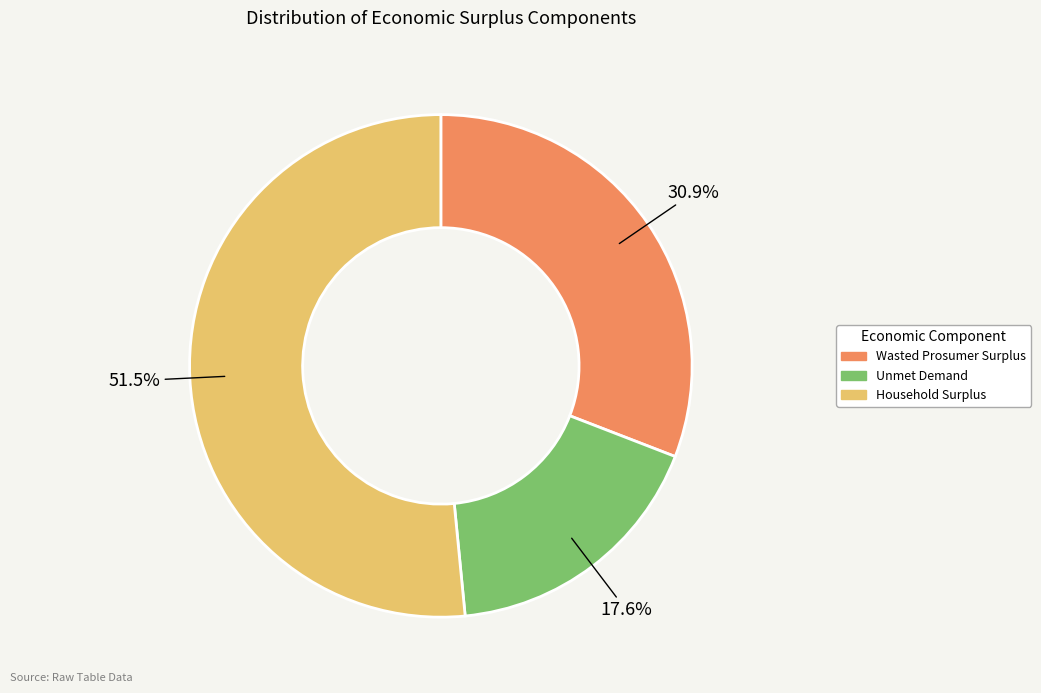

To the nearest percent, what percentage of the pie is Unmet Demand?

18%